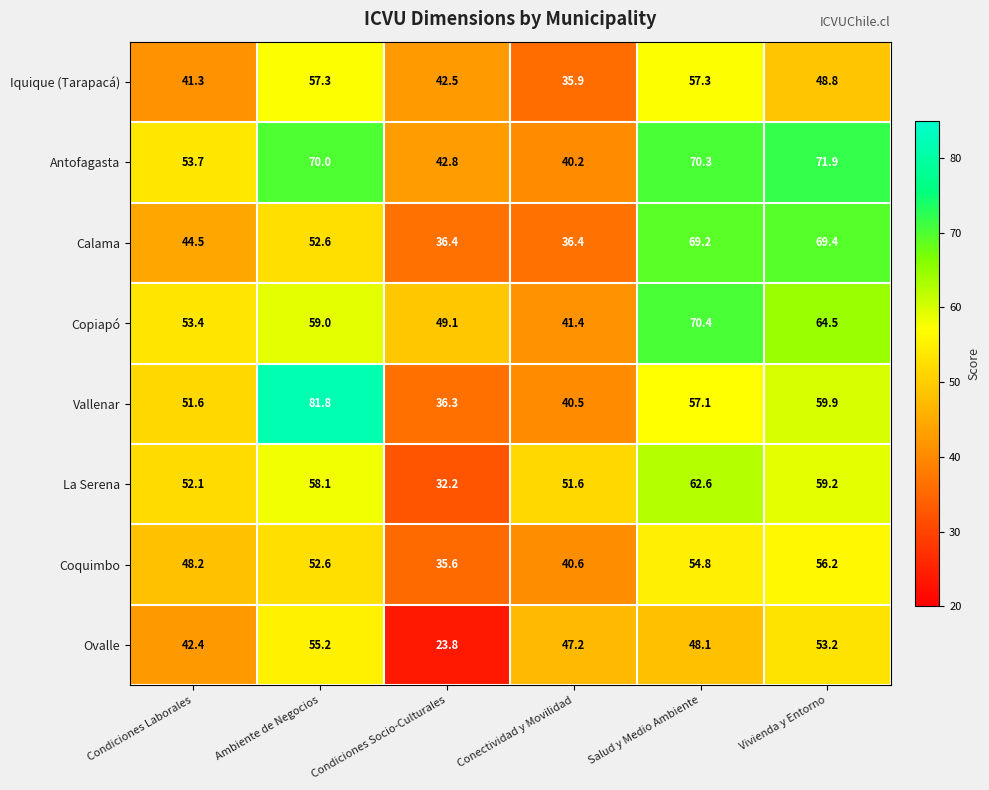

What is the greatest value displayed?

81.8